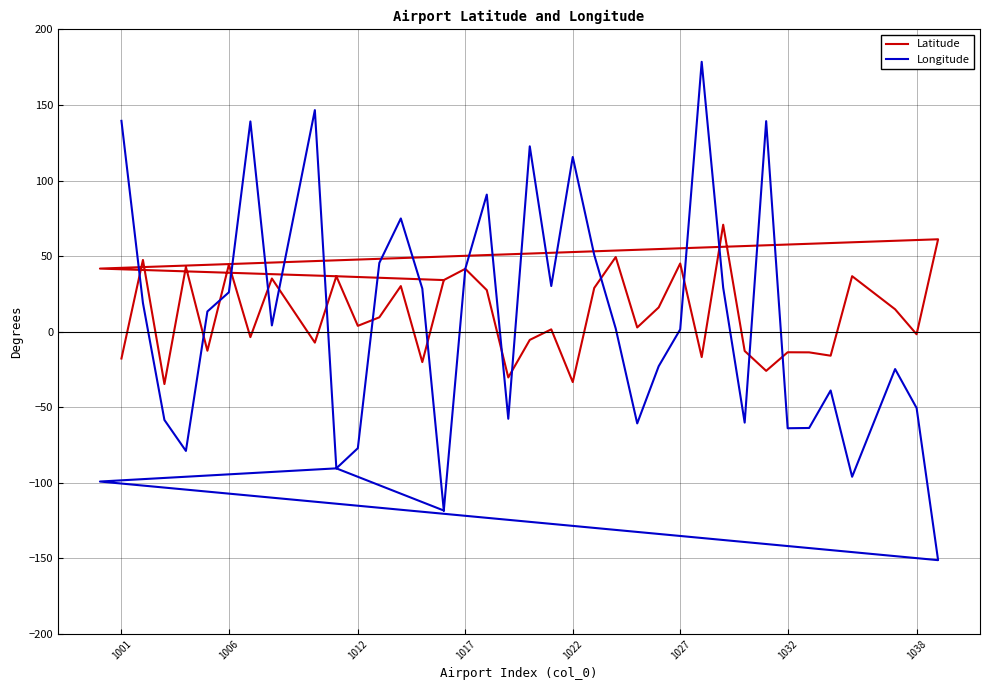

What is the greatest value displayed?

178.6